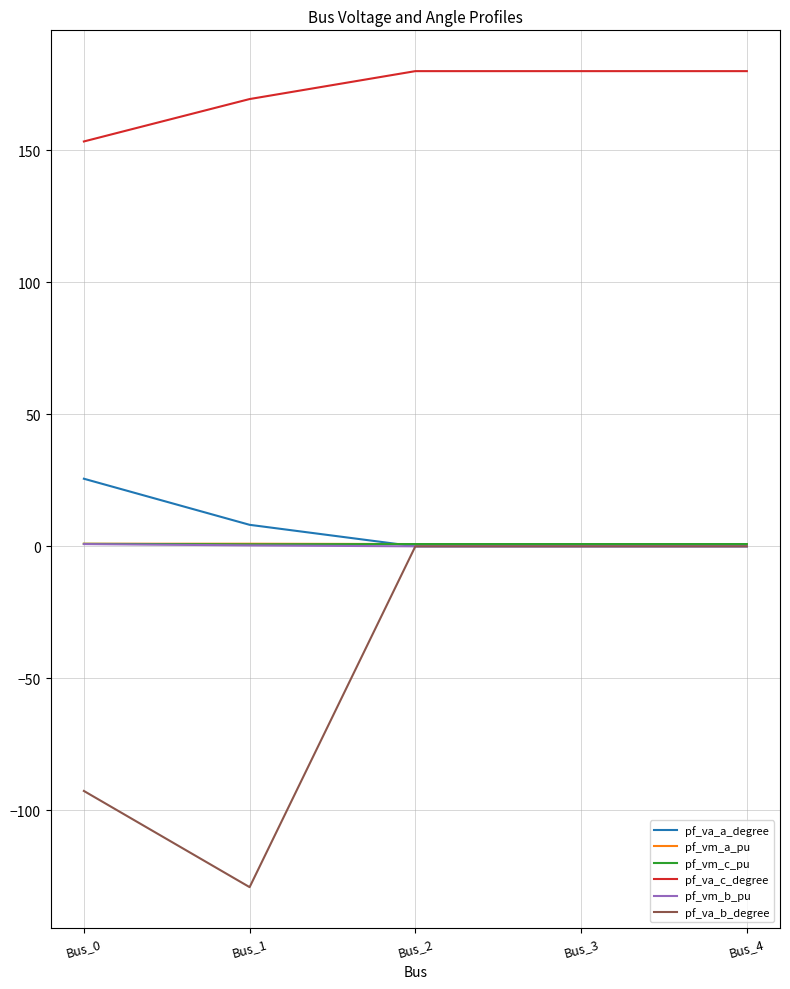

At which label does pf_va_b_degree reach its minimum?

Bus_1